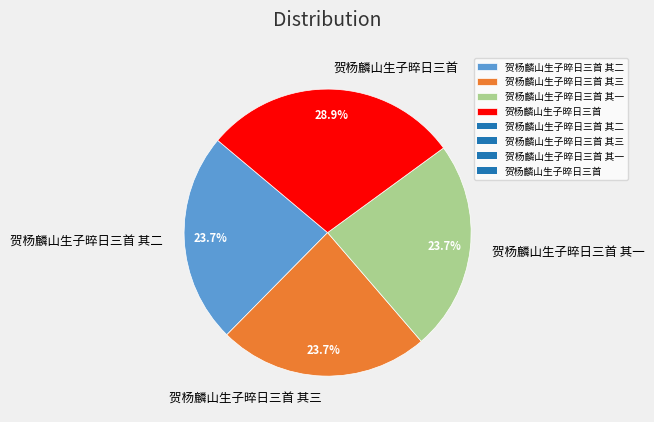

The 贺杨麟山生子晬日三首 其三 slice represents 12% of the pie. True or false?

False